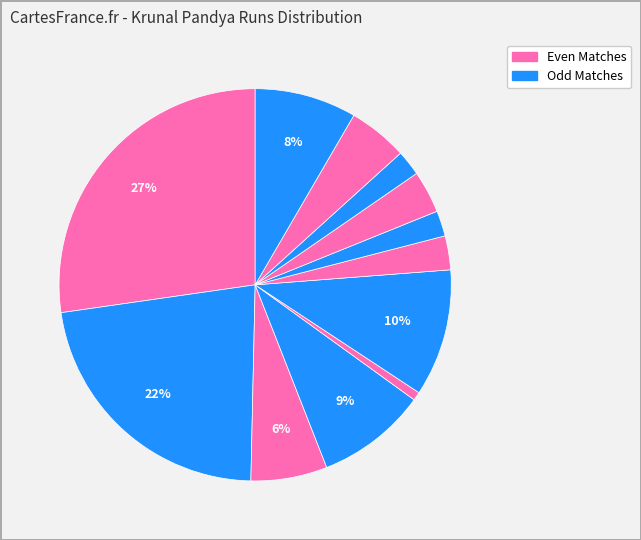

How many slices are in this pie chart?

12